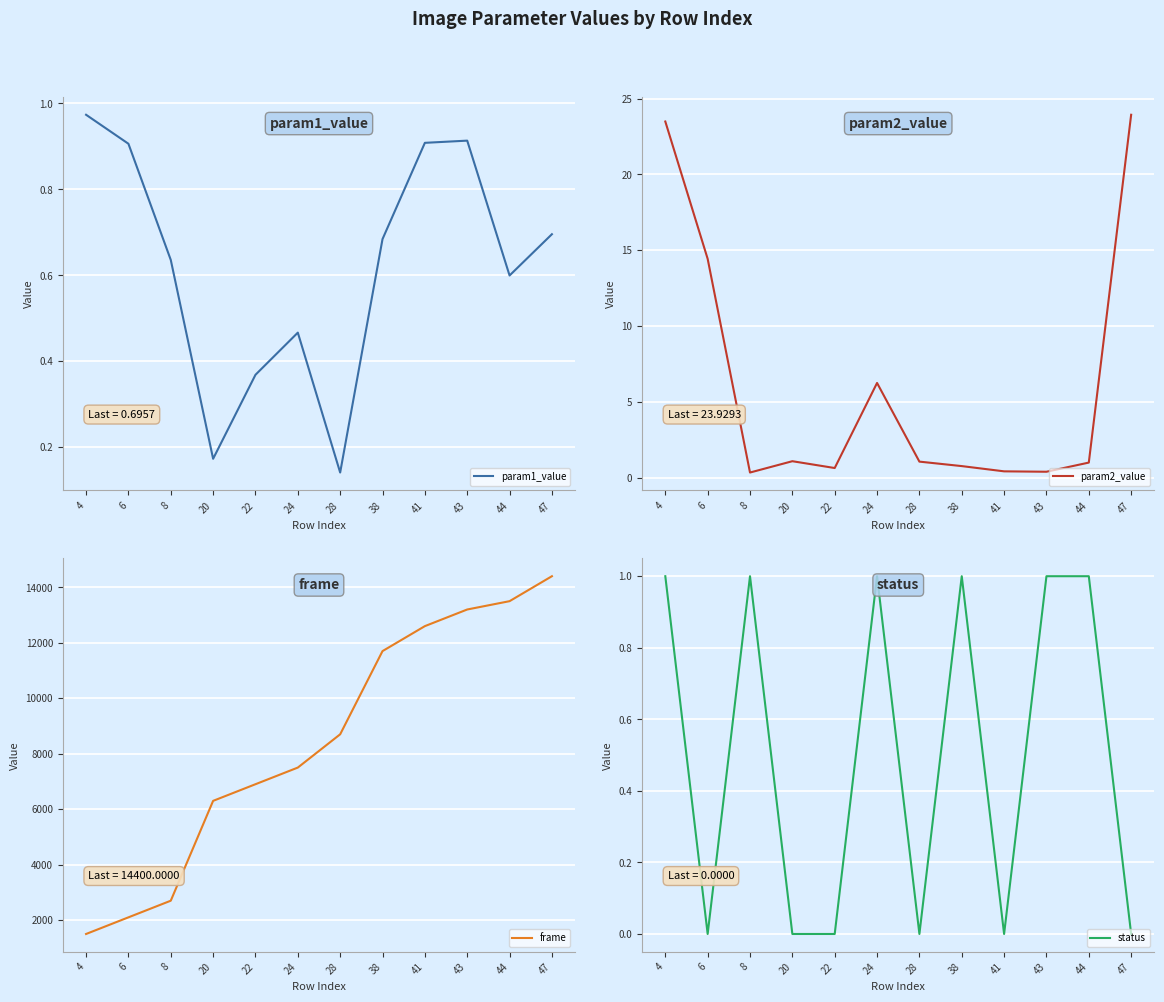

How many times do param1_value and param2_value cross each other?

4